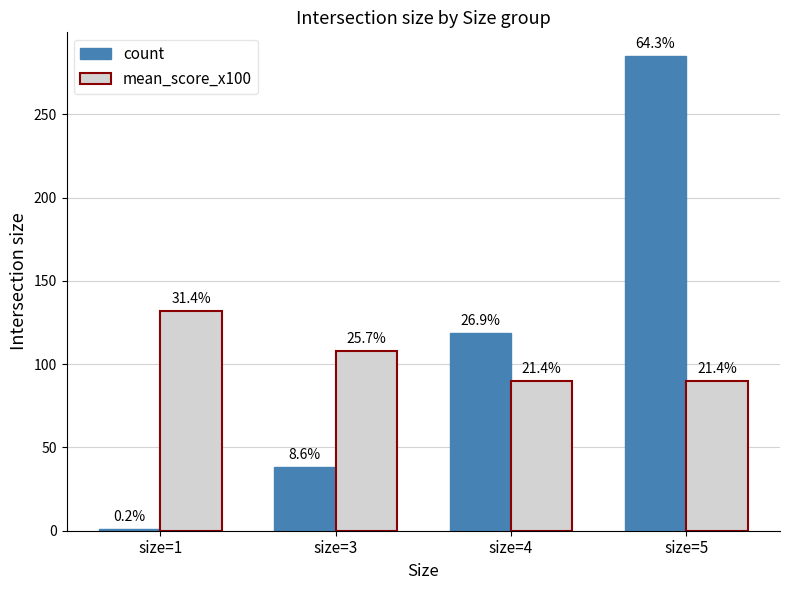

What is the sum of the mean_score_x100 values at size=5 and size=1?

222